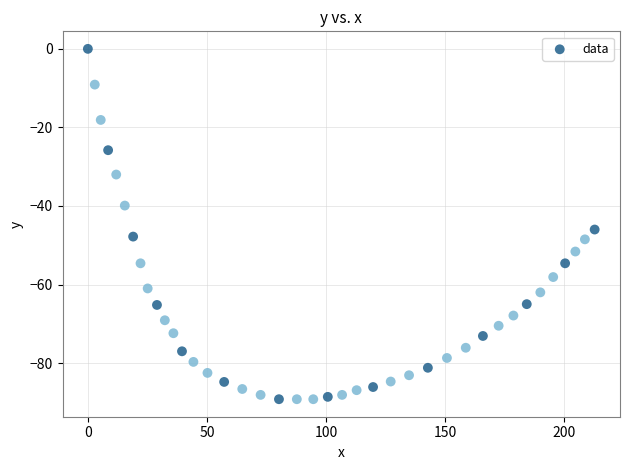

What Y value in the scatter plot is closest to -44?

-46.0